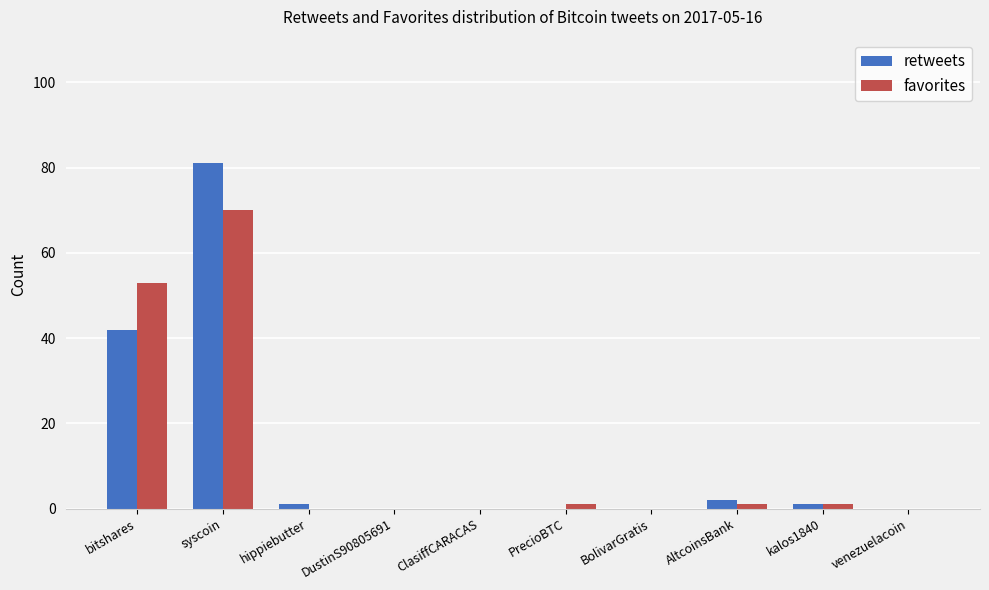

Which category has the highest value across all series?

syscoin